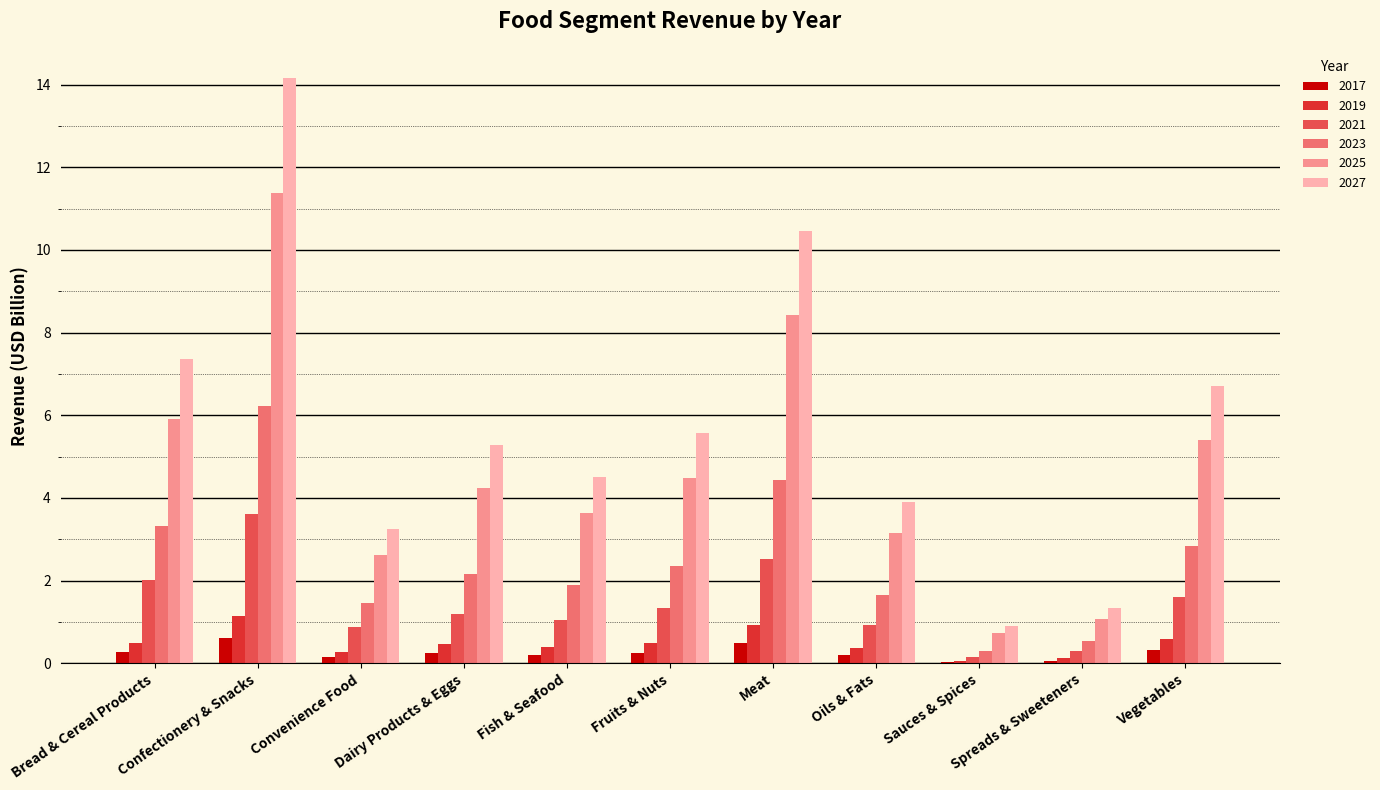

What is the total value across all series at Spreads & Sweeteners?

3.4